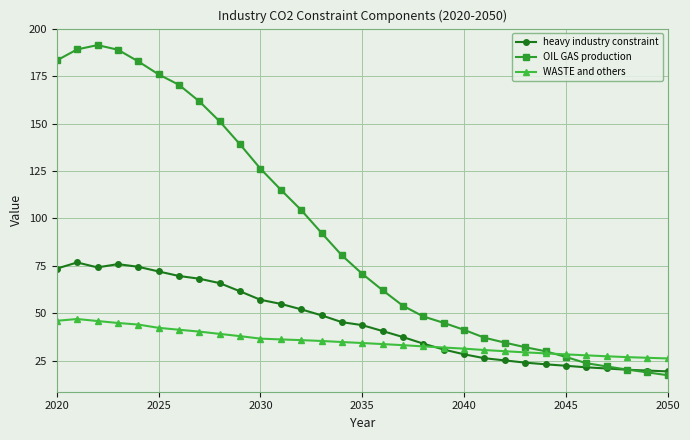

What is the minimum value shown in the chart?

17.4